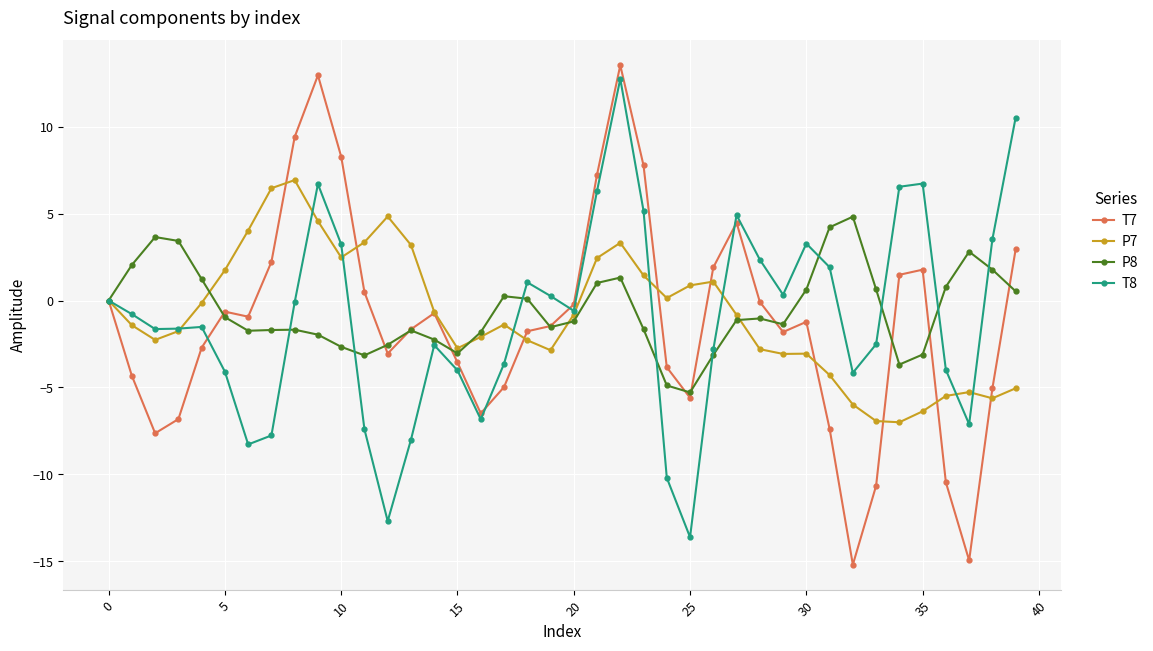

What is the lowest value of the T7 series?

-15.2